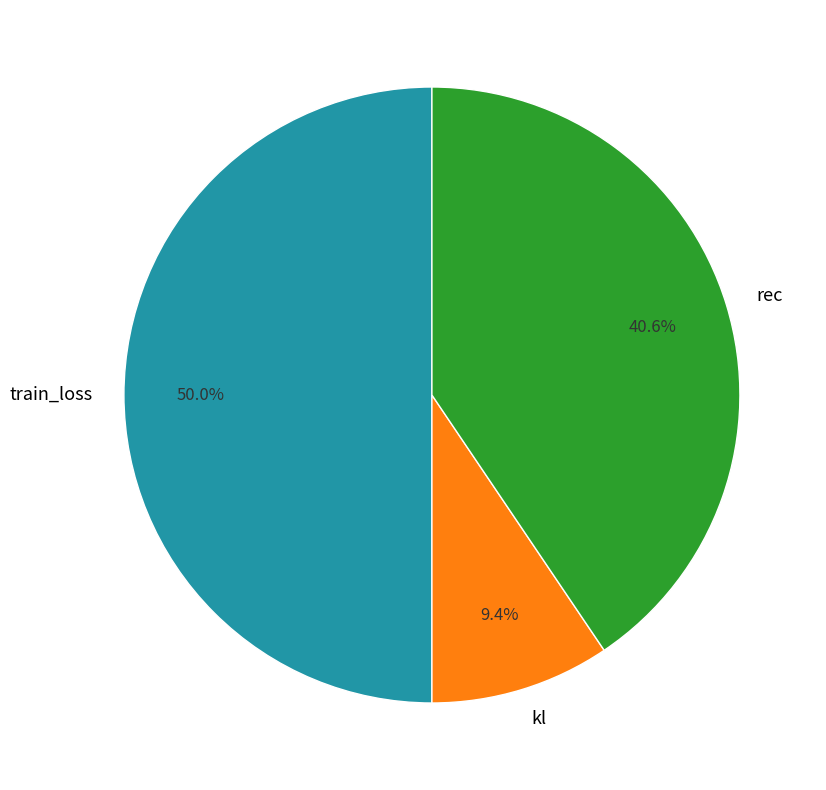

What is the smallest slice in the pie chart?

kl